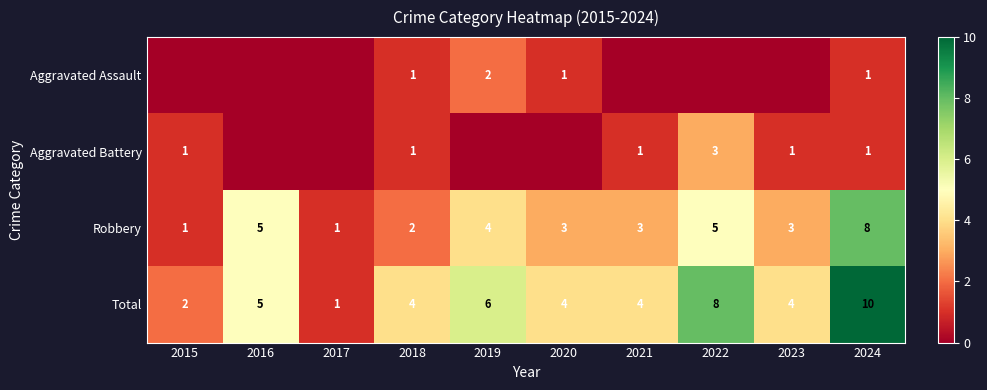

At how many categories does at least one series exceed 2?

8